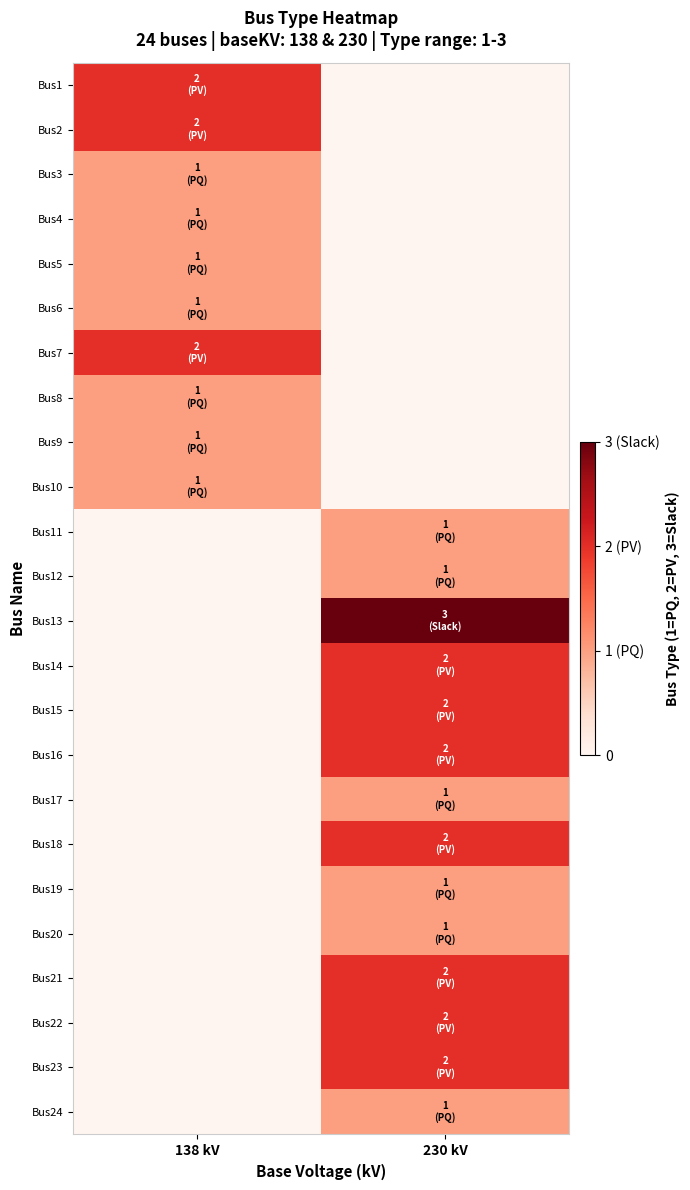

Rank the series at 138 kV from lowest to highest value.

Bus11, Bus12, Bus13, Bus14, Bus15, Bus16, Bus17, Bus18, Bus19, Bus20, Bus21, Bus22, Bus23, Bus24, Bus3, Bus4, Bus5, Bus6, Bus8, Bus9, Bus10, Bus1, Bus2, Bus7